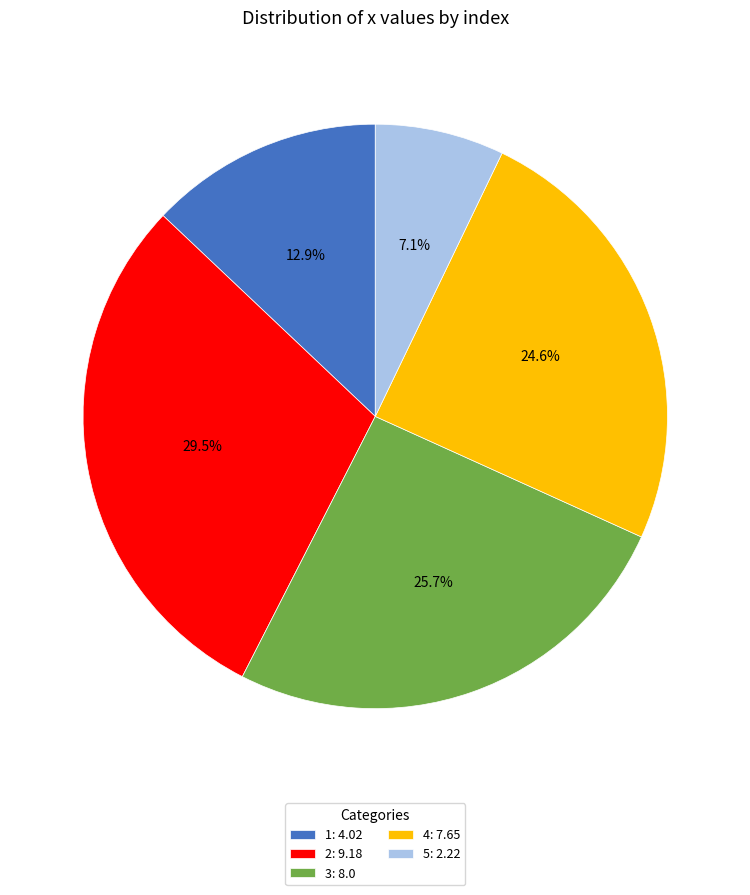

To the nearest percent, what percentage of the pie is 4?

25%